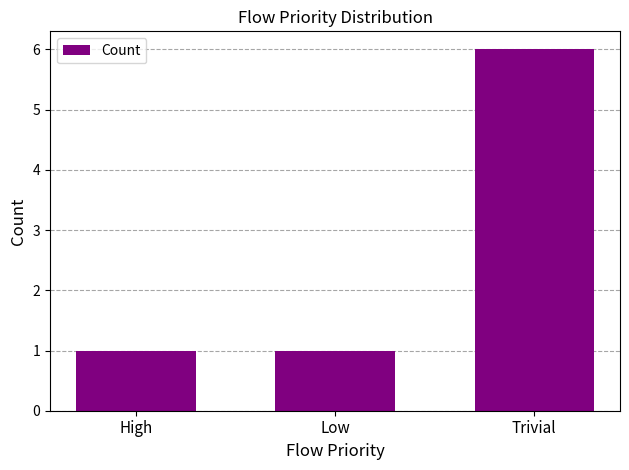

How many categories are shown in the chart?

3